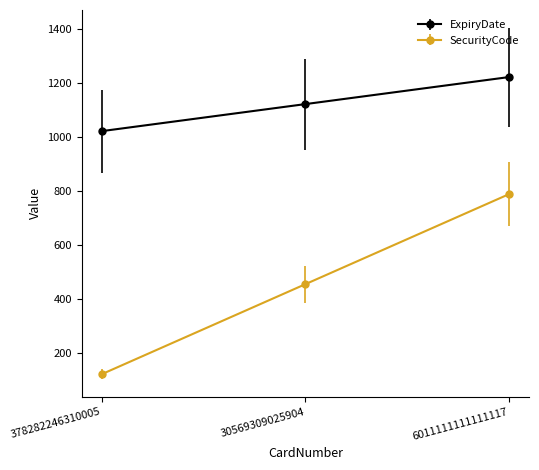

How many values in the SecurityCode series are below 456?

1